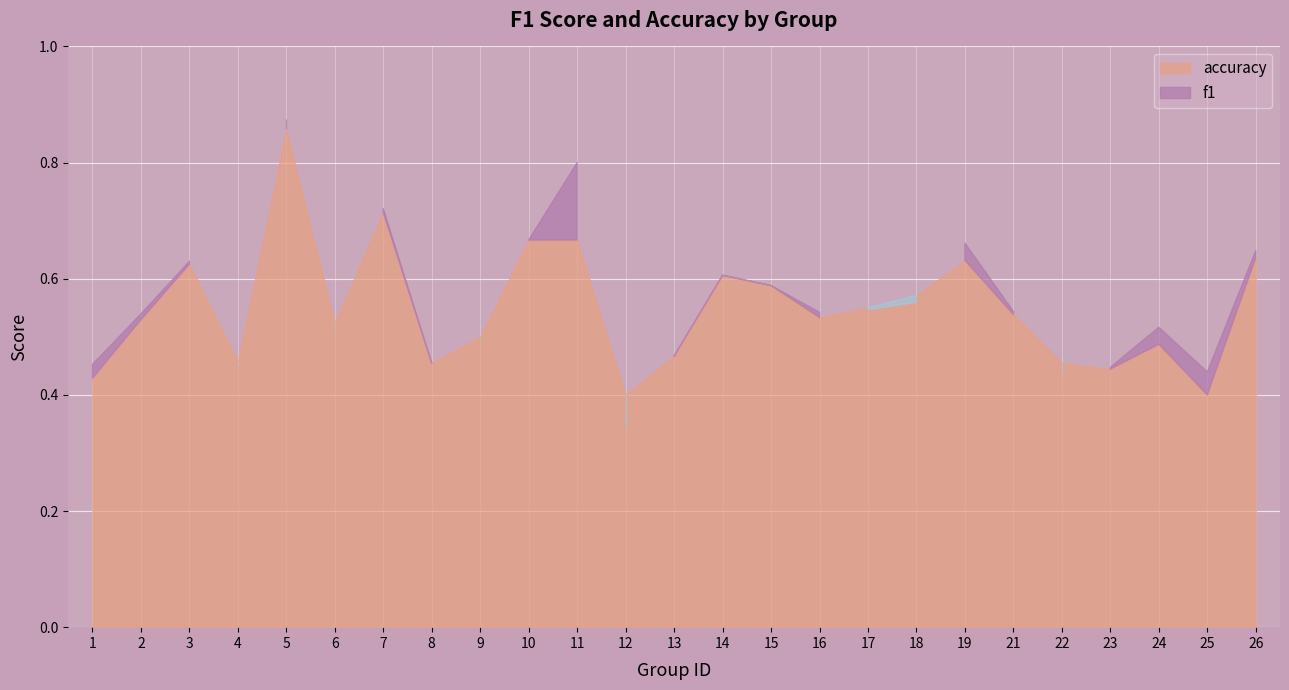

Which series changed the most between 13 and 25?

accuracy